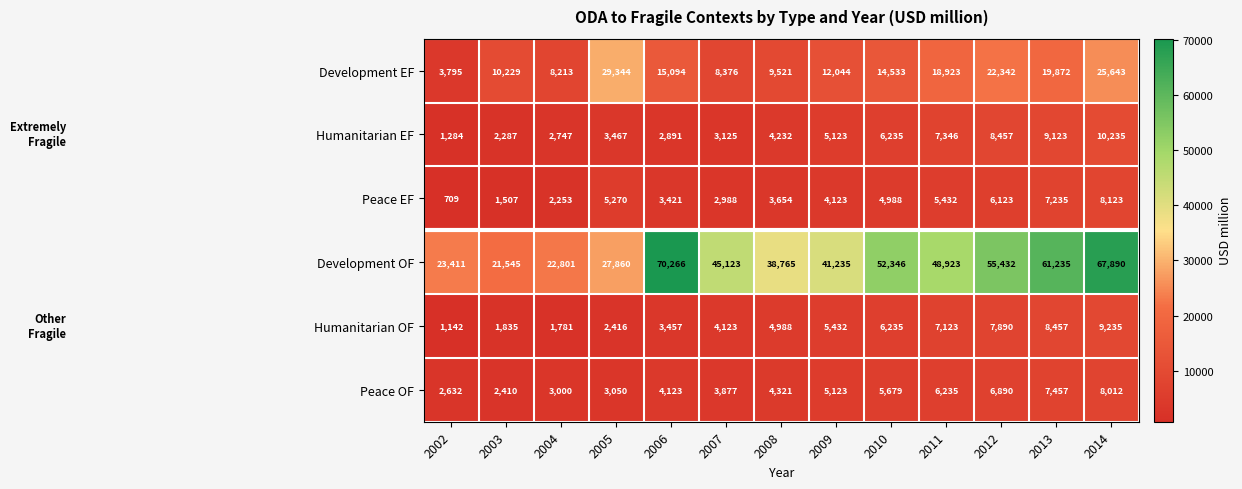

The Peace EF series shows 5432 at 2011. True or false?

True